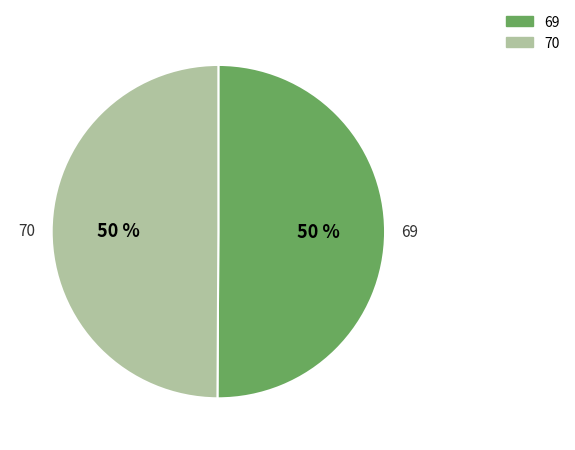

True or false: 69 accounts for 50% of the total.

True